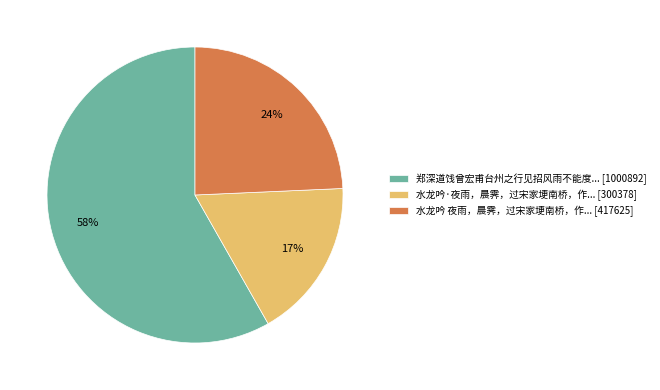

What is the ratio of the value at 水龙吟·夜雨，晨霁，过宋家埂南桥，作... [300378] to the value at 郑深道饯曾宏甫台州之行见招风雨不能度... [1000892]?

0.3